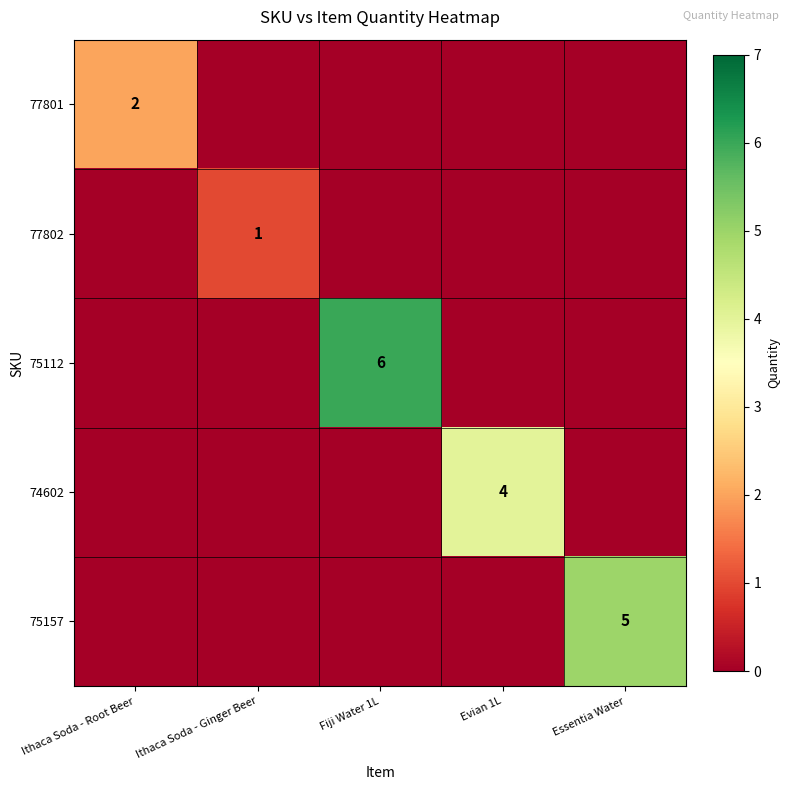

The 77801 series shows 3 at Ithaca Soda - Root Beer. True or false?

False